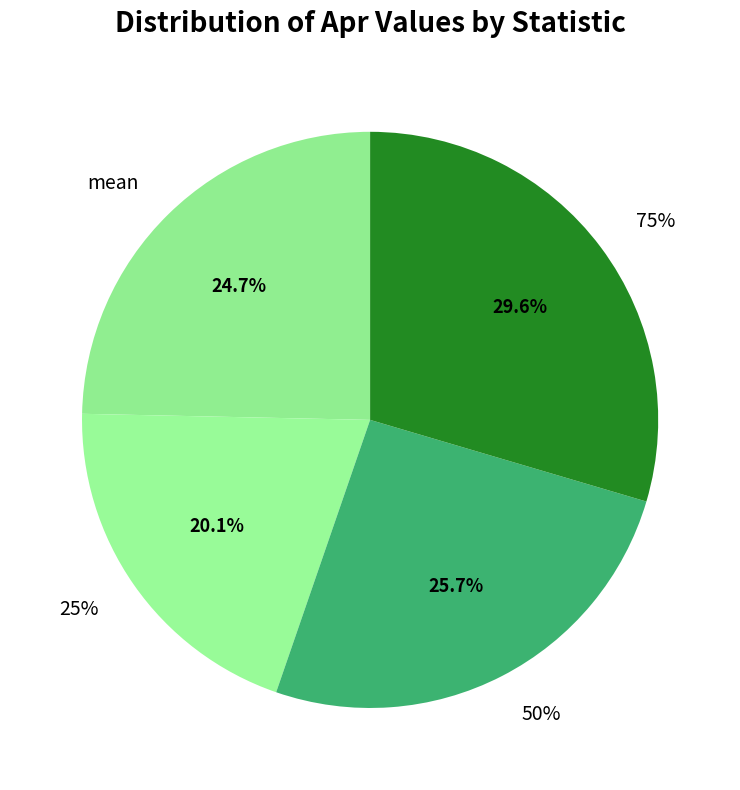

Approximately how many times larger is the value at 75% compared to 25%?

1.5